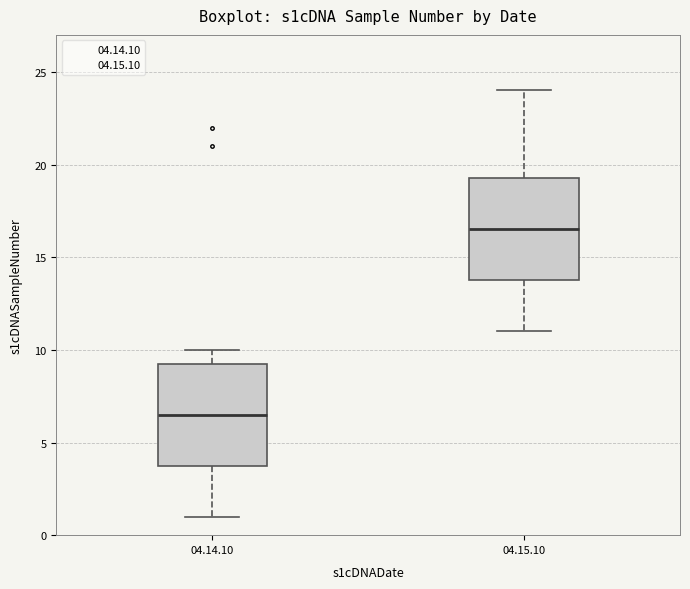

Reading left to right, read every box against the y-axis: the position of its median line, the range the box covers, and the ends of its whiskers. The values are not printed on the chart, so give them approximately, as read against the axis.

04.14.10: median 6.5, box 4.0 to 9.5, whiskers 1.0 to 10.0
04.15.10: median 16.5, box 14.0 to 19.5, whiskers 11.0 to 24.0